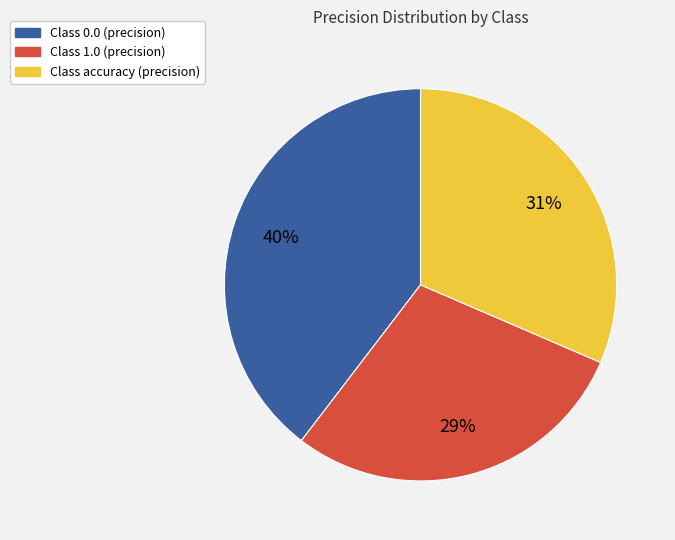

To the nearest percent, what is the difference between the largest and smallest slice percentages?

11%